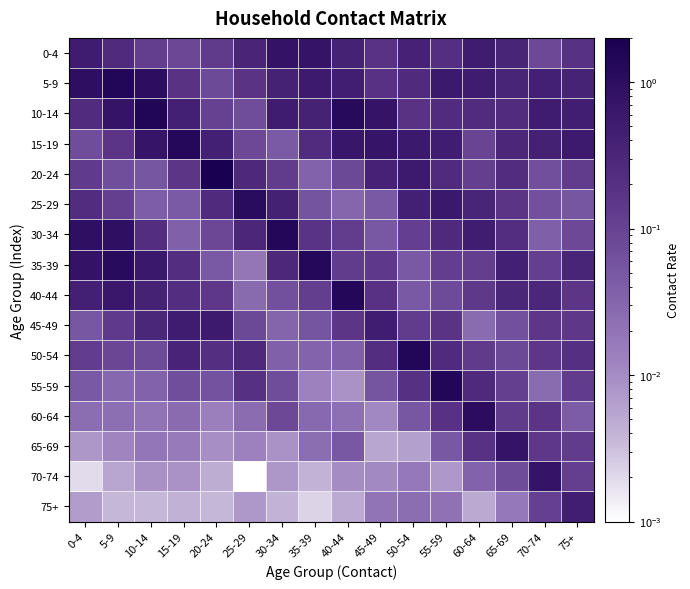

Which label corresponds to the largest value in the chart?

20-24